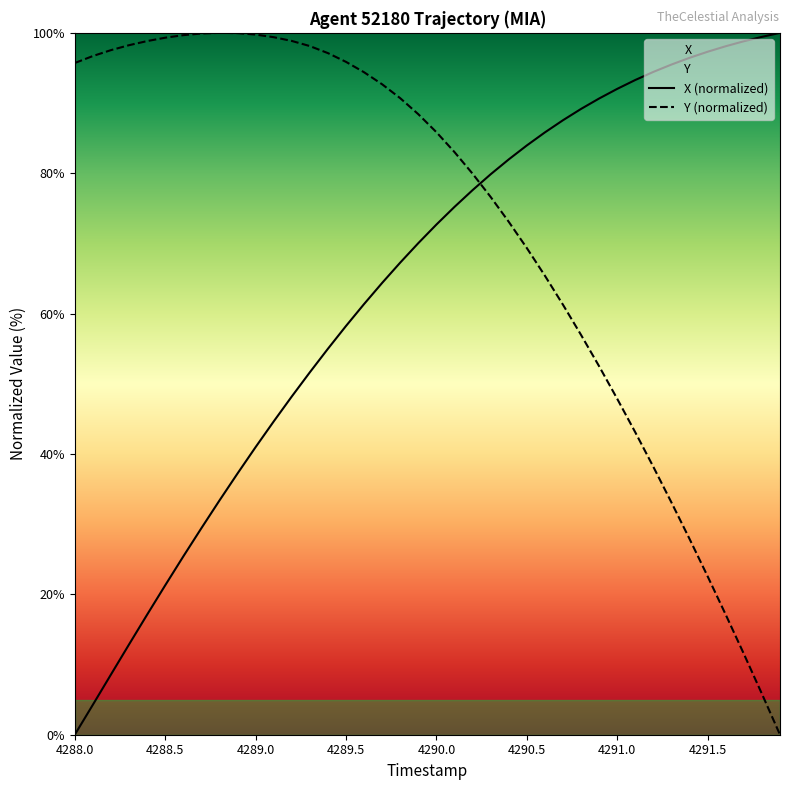

Rank the series by their average value, from highest to lowest.

Y (normalized), X (normalized)